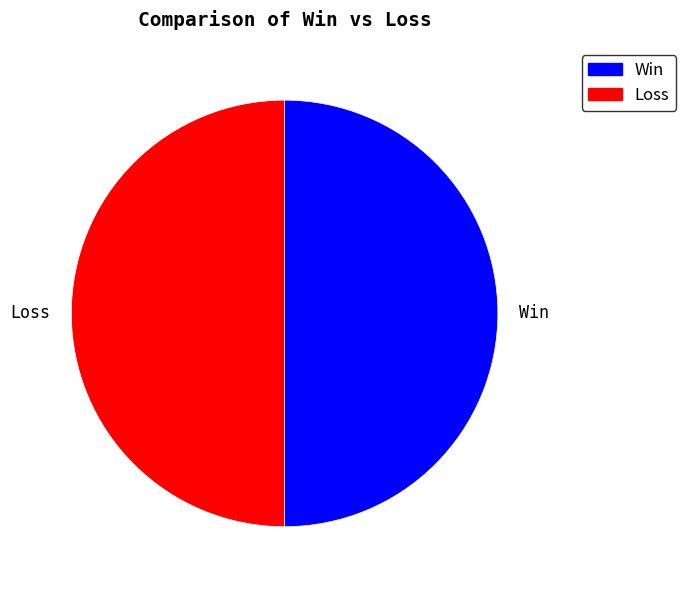

Is the sum of Loss and Win greater than half?

Yes